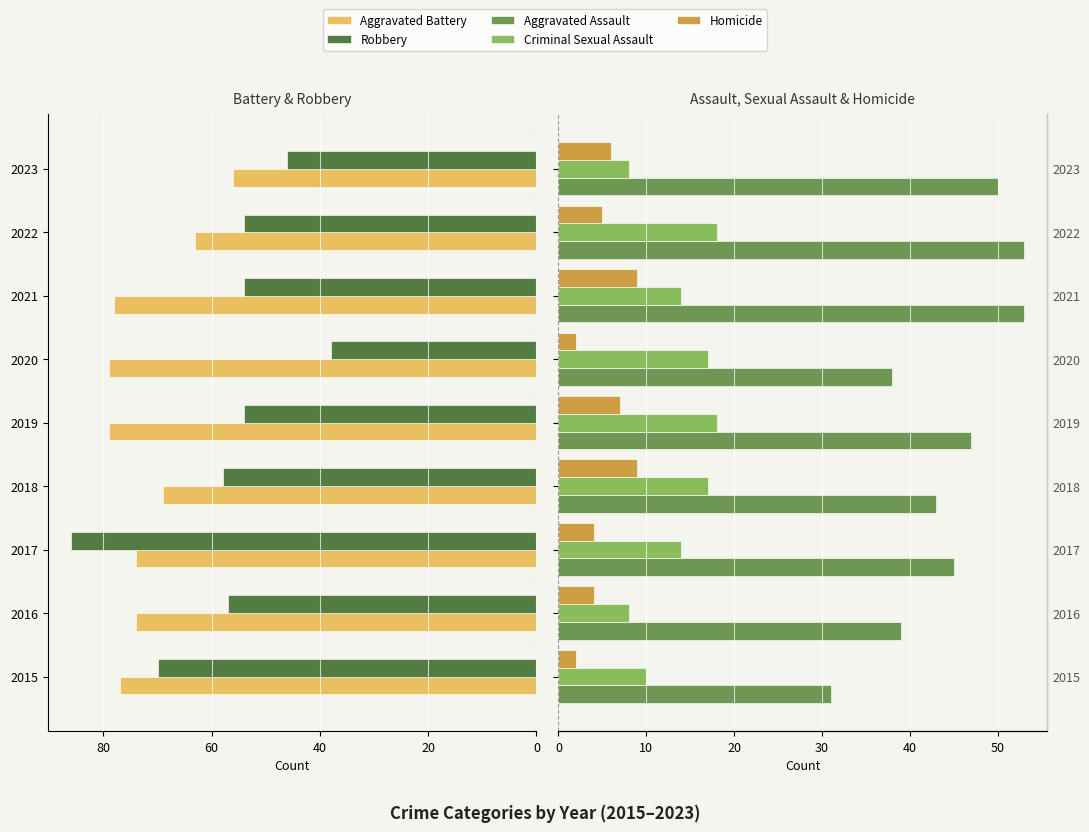

Is it true that Criminal Sexual Assault equals 8 at 2023?

True